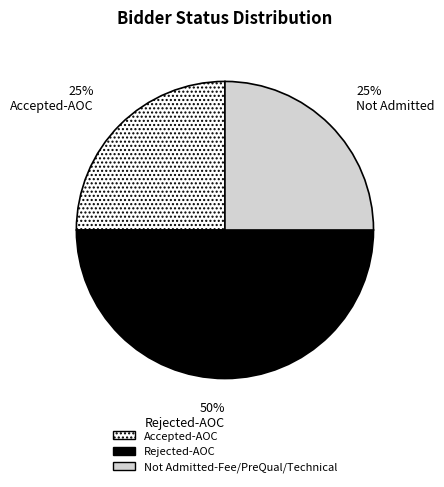

To the nearest percent, what is the average slice percentage?

33%